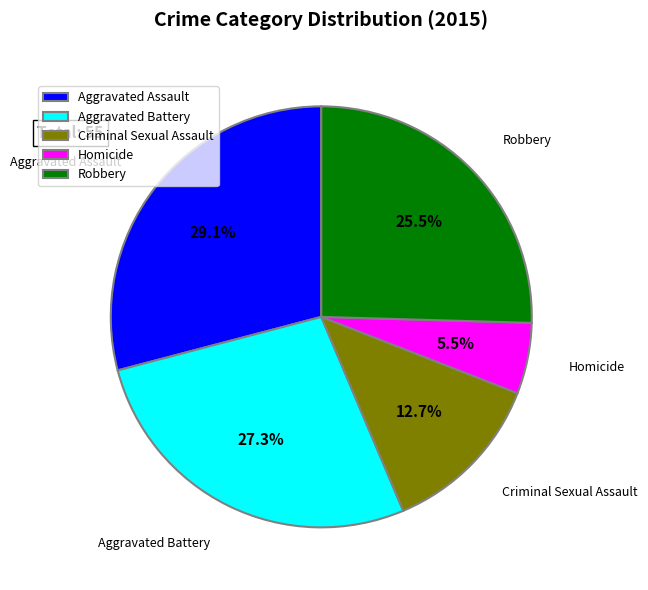

Combined, what portion of the pie is Aggravated Assault and Robbery?

54.5%